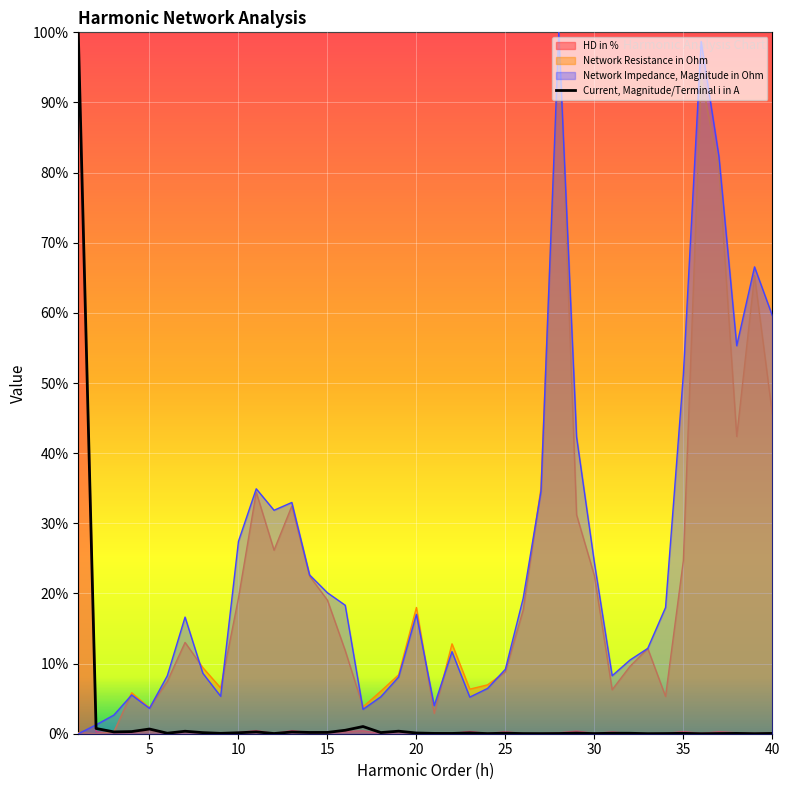

Is it true that Network Resistance in Ohm equals 0.3 at 3?

True